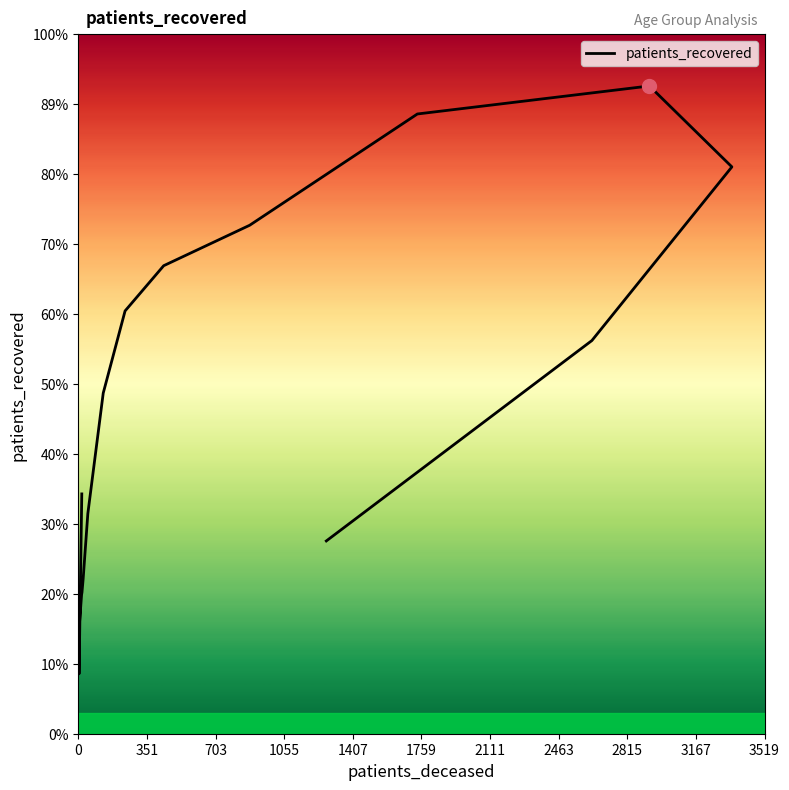

What is the ratio of the value at 1759 to the value at 1407?

1.1